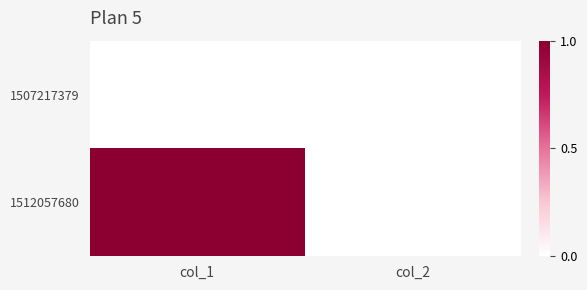

Reading left to right, what are all the values shown in this chart?

1507217379: col_1=0	col_2=0
1512057680: col_1=1	col_2=0